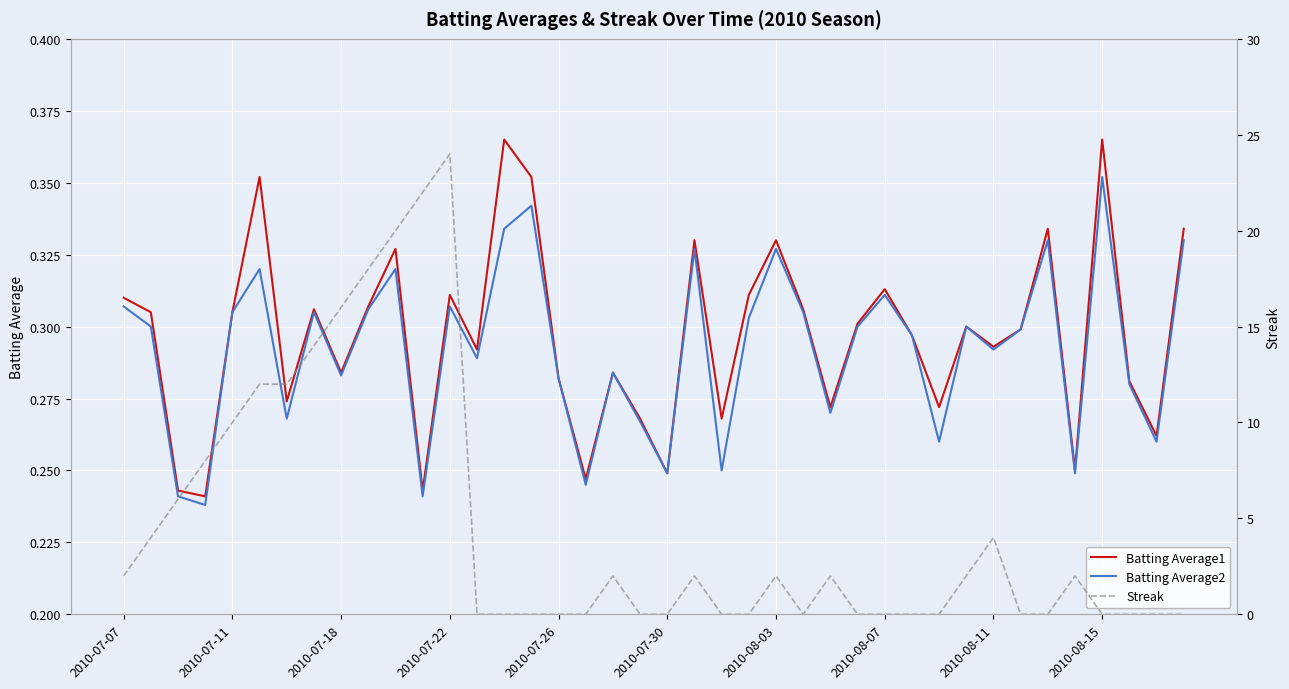

What is the difference between the second highest and minimum values in the Batting Average2 series?

0.1